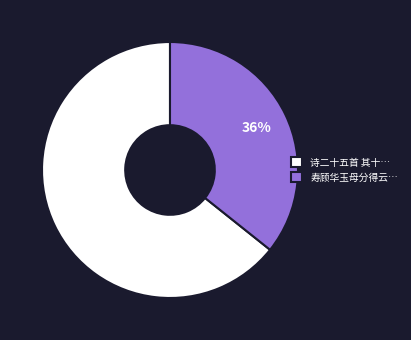

Is it true that 诗二十五首 其十… is 64% of the pie?

True